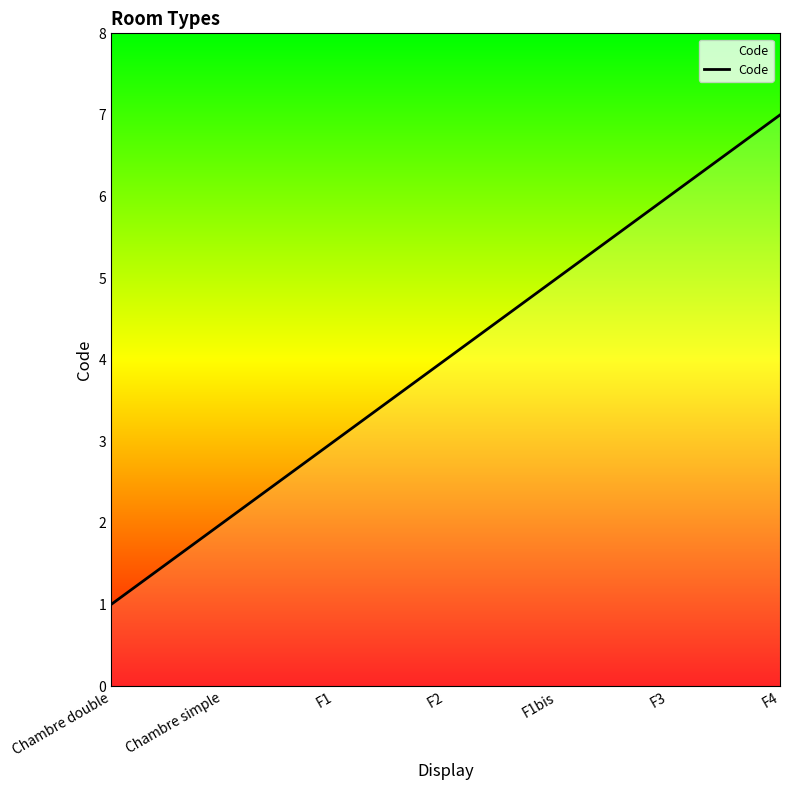

What is the change in value from F1 to F4?

+4